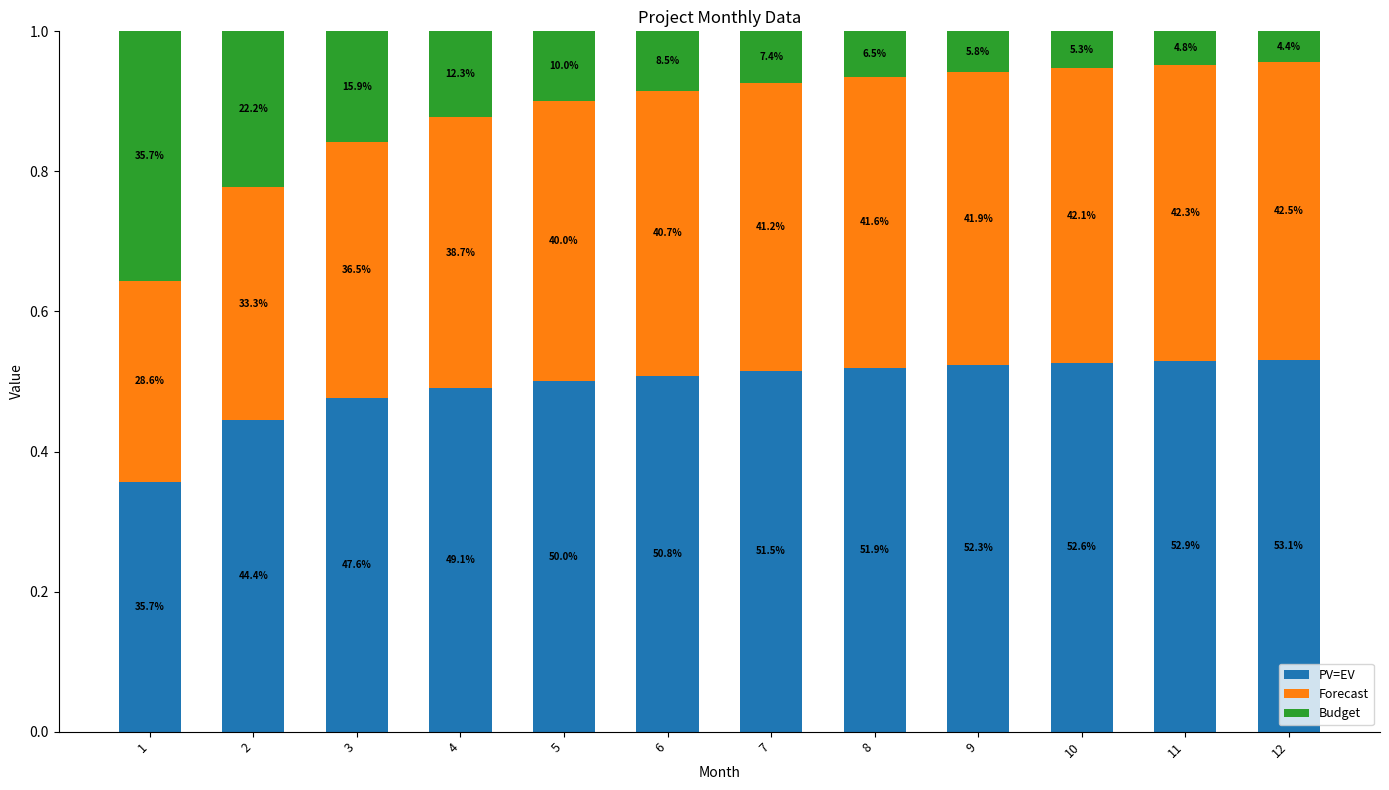

What is the total value across all series at 12?

1.0